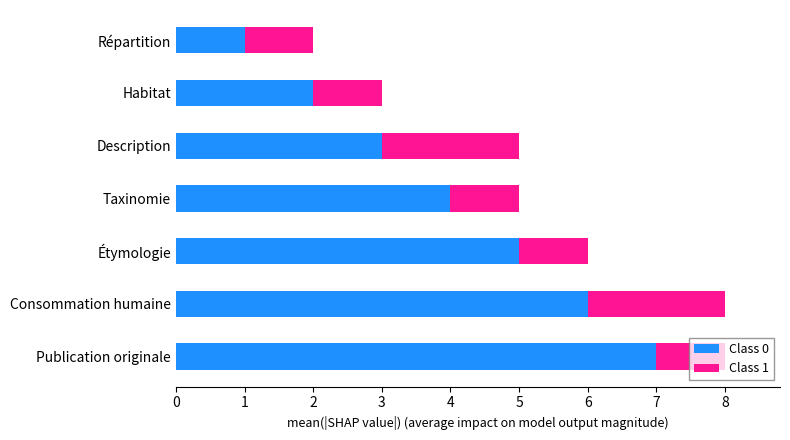

What is the sum of all Class 0 values?

28